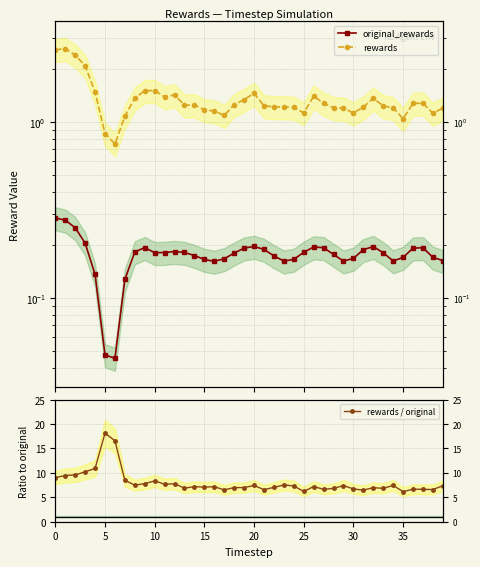

The value of rewards / original at 11 is 7.7. True or false?

True